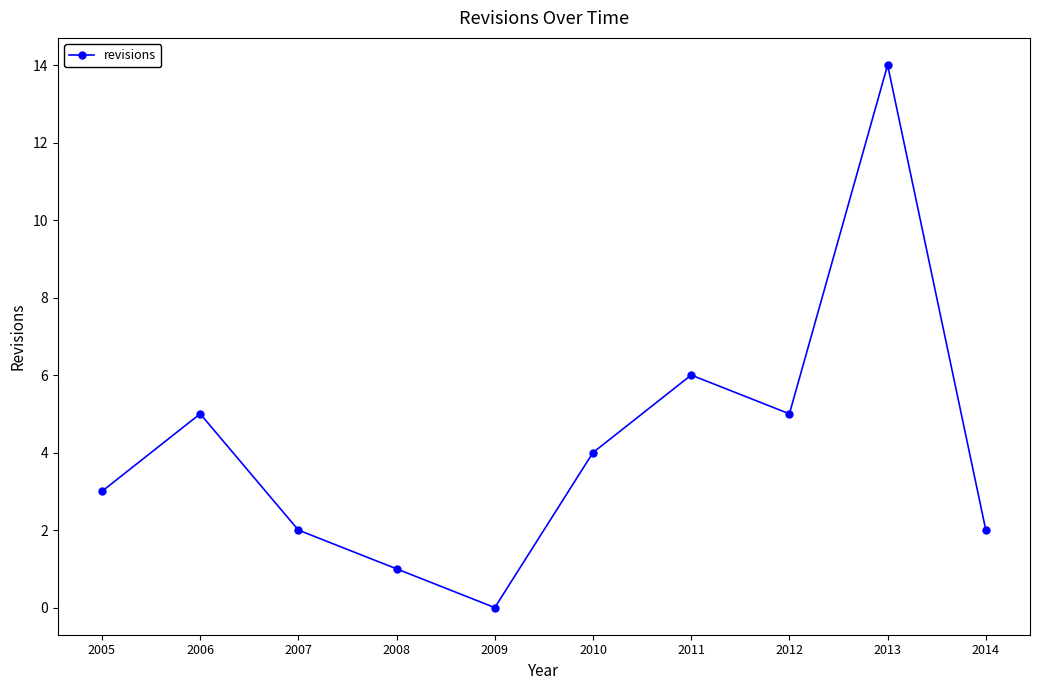

What is the change in value from 2012 to 2013?

+9